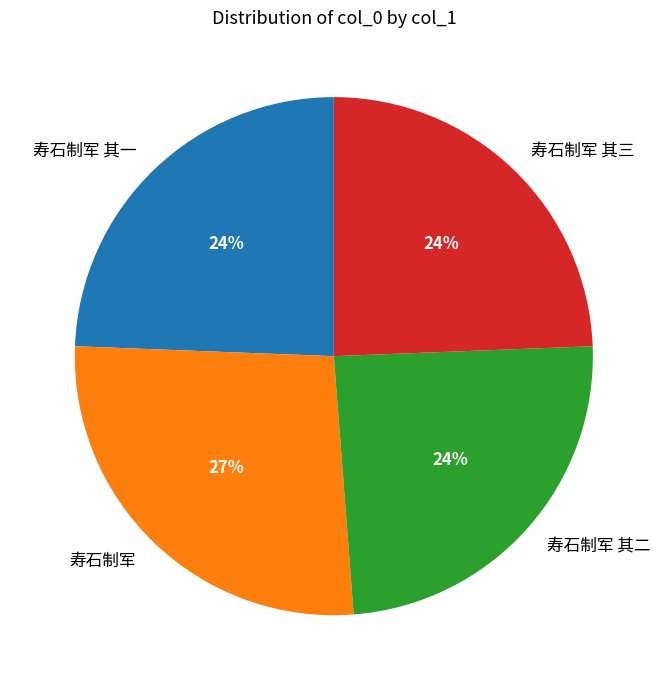

Count the number of slices in the pie.

4